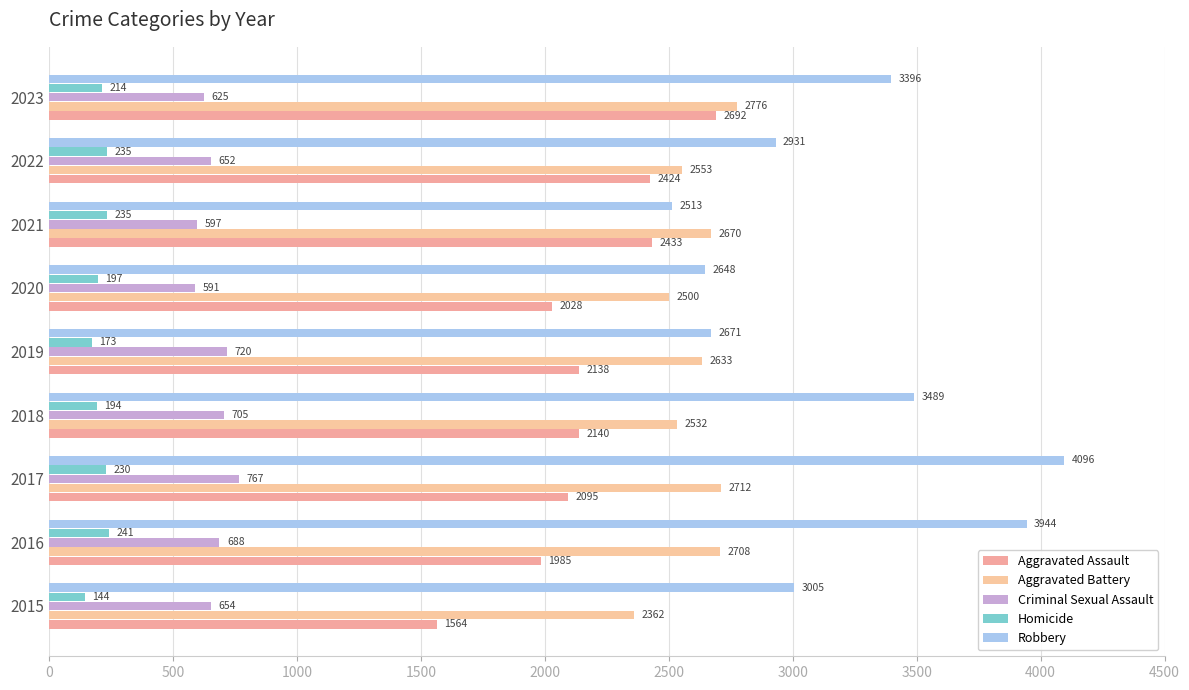

How many distinct data groups are displayed?

5